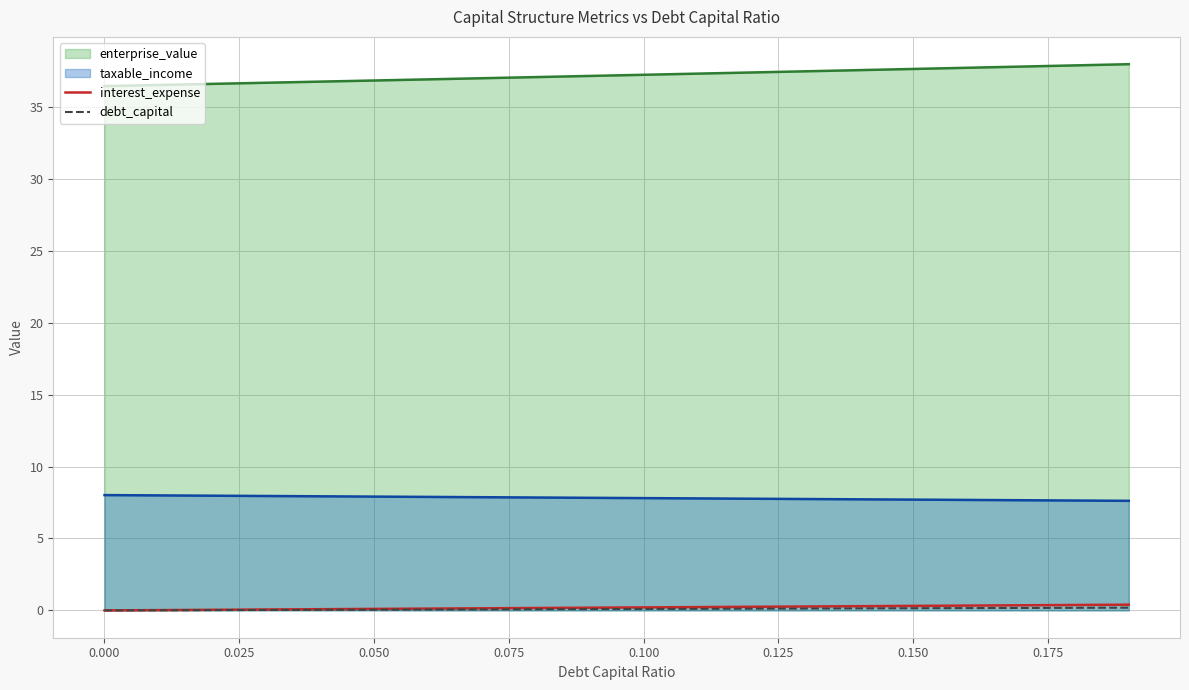

What is the difference between the second highest and second lowest values in the debt_capital series?

0.2